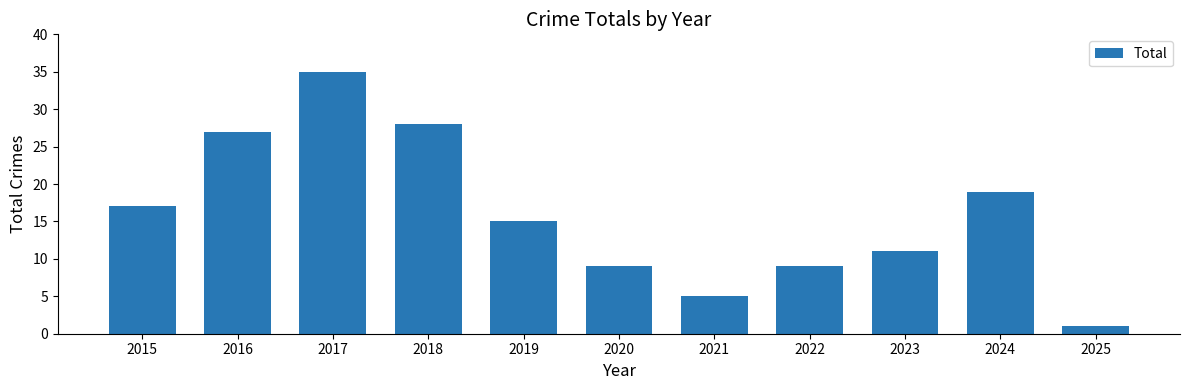

Which label corresponds to the smallest value in the chart?

2025